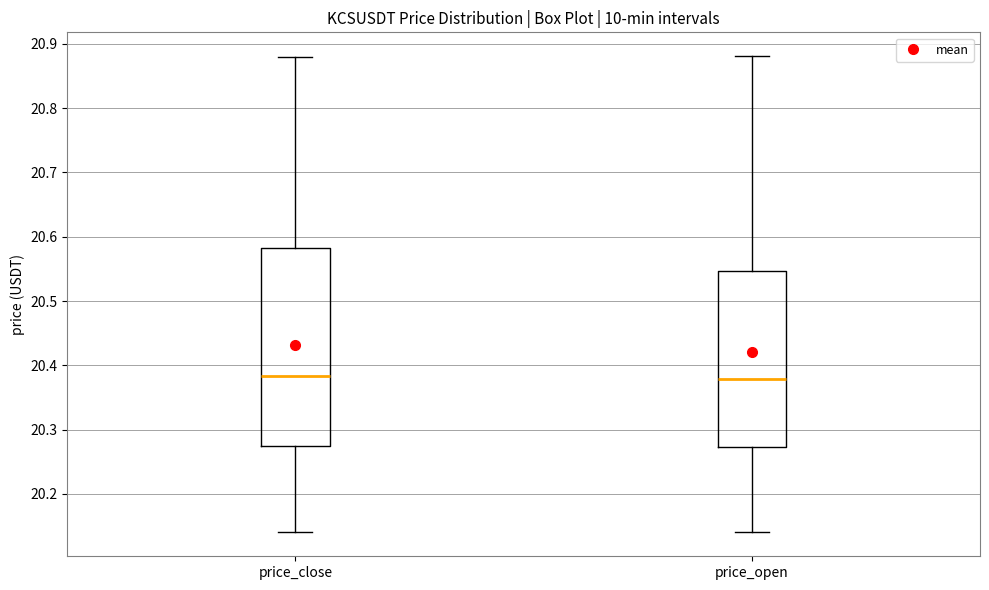

Reading left to right, transcribe this box plot: for each box, give where its median line is, the range the box spans, and where its two whiskers end, as read against the y-axis. The values are not printed on the chart, so give them approximately, as read against the axis.

price_close: median 20.38, box 20.27 to 20.58, whiskers 20.14 to 20.88
price_open: median 20.38, box 20.27 to 20.55, whiskers 20.14 to 20.88